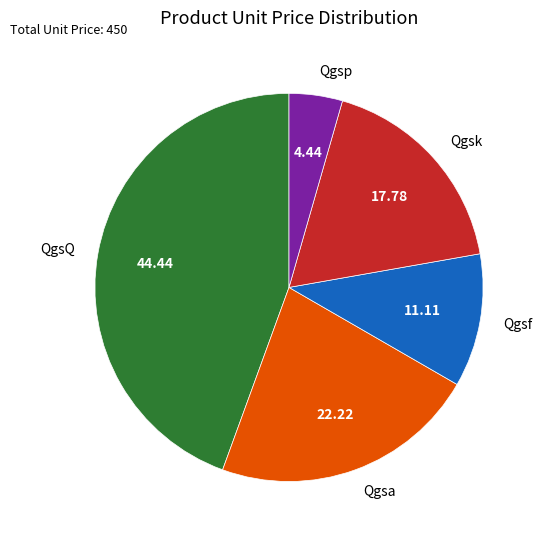

Does Qgsa represent more than half of the total?

No